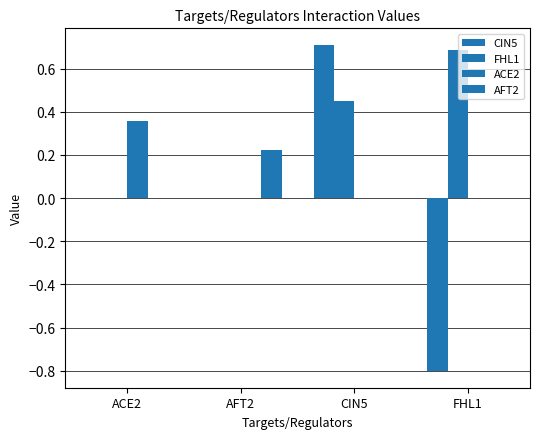

Which category has the lowest value in the AFT2 series?

ACE2